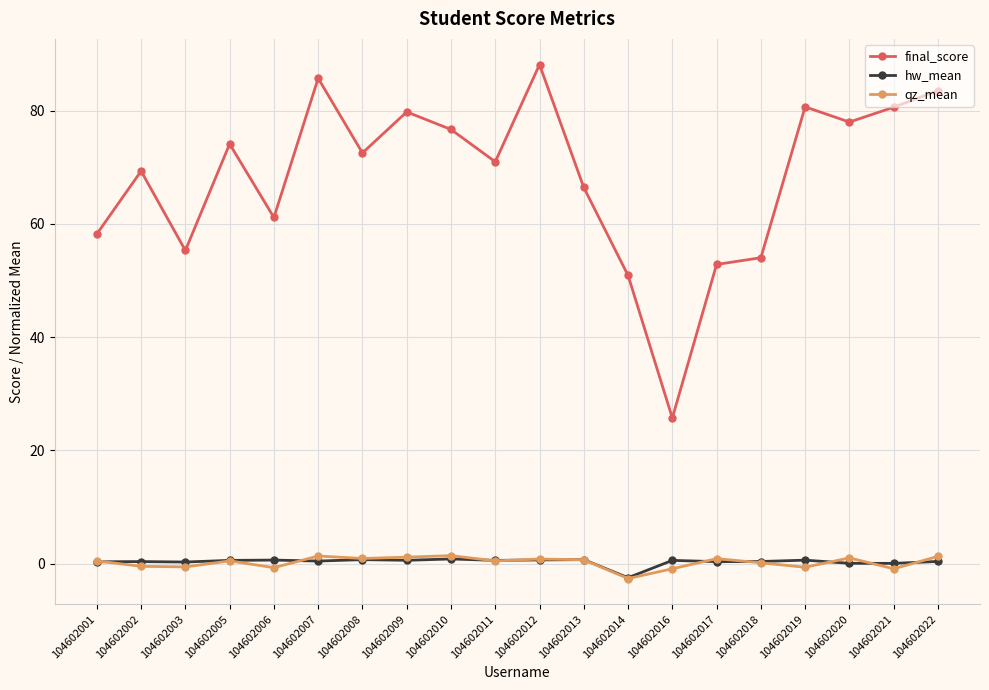

Is the value of final_score at 104602018 greater than the value of hw_mean at 104602018?

Yes